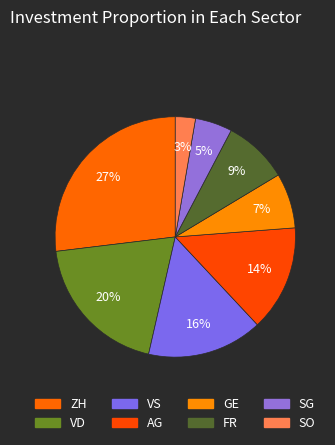

How many slices are in this pie chart?

8